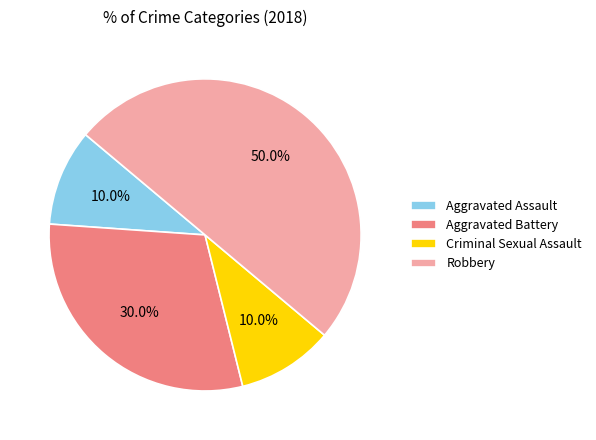

Does Criminal Sexual Assault account for over 50% of the chart?

No